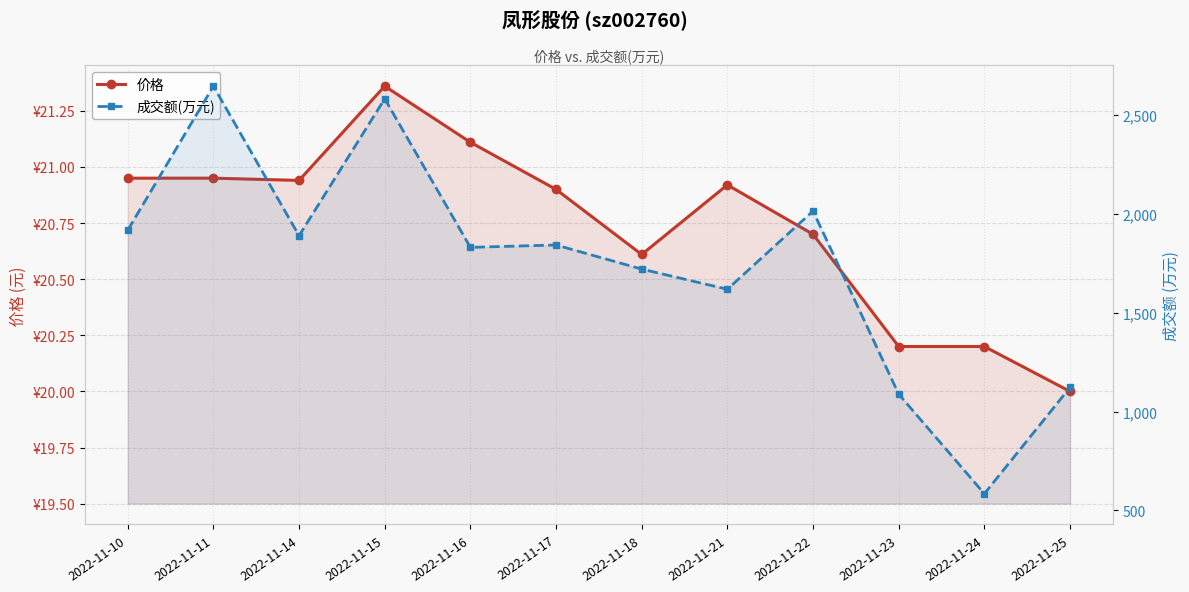

What is the value of the 价格 point at the 9th from the left?

20.7